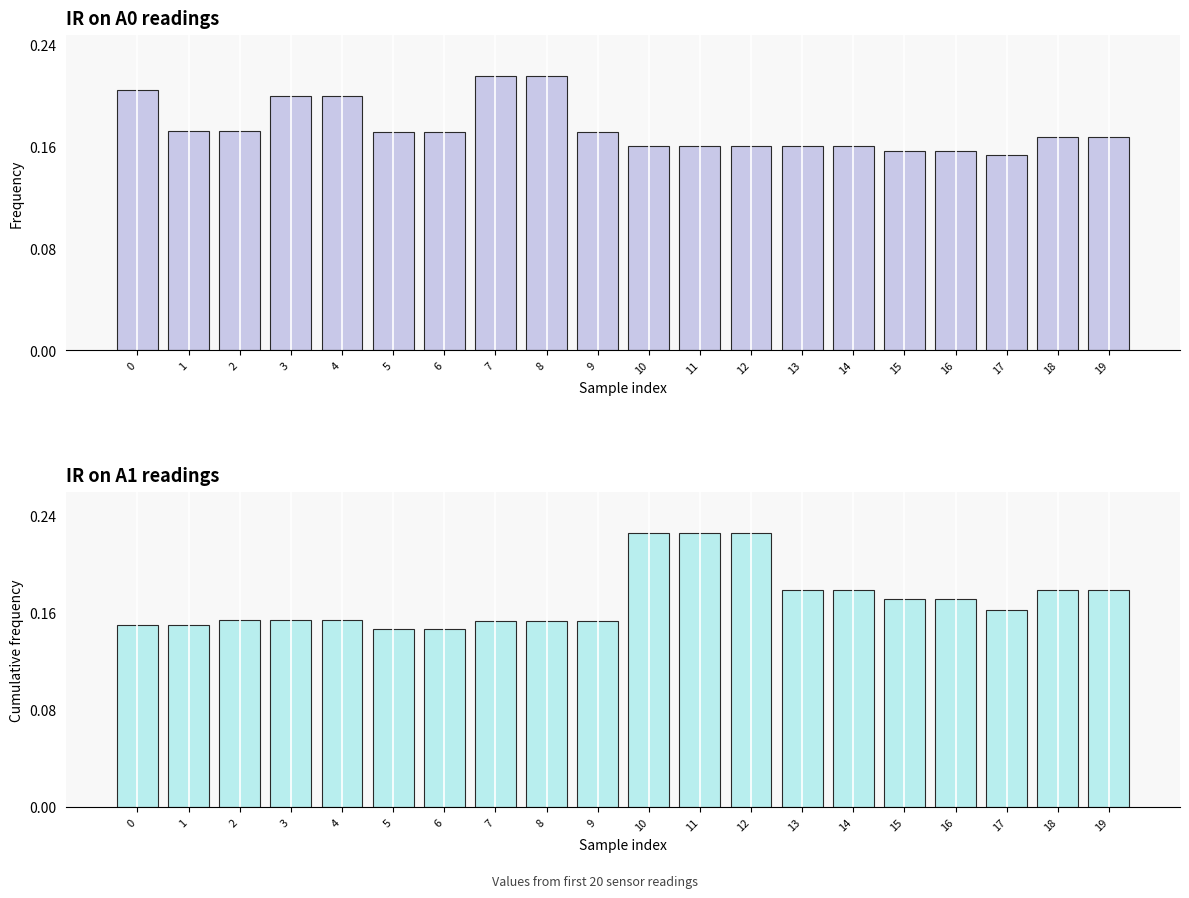

List the labels in order of IR on A0 value, smallest first.

17, 15, 16, 10, 11, 12, 13, 14, 18, 19, 5, 6, 9, 1, 2, 3, 4, 0, 7, 8